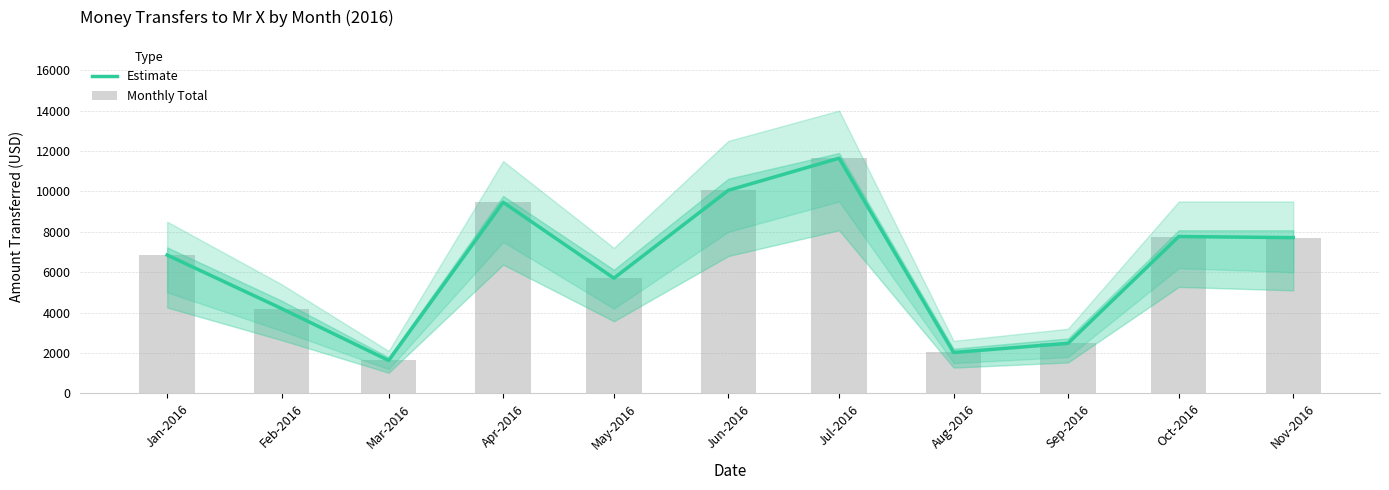

Between Jun-2016 and Aug-2016, which series saw the biggest shift?

Estimate